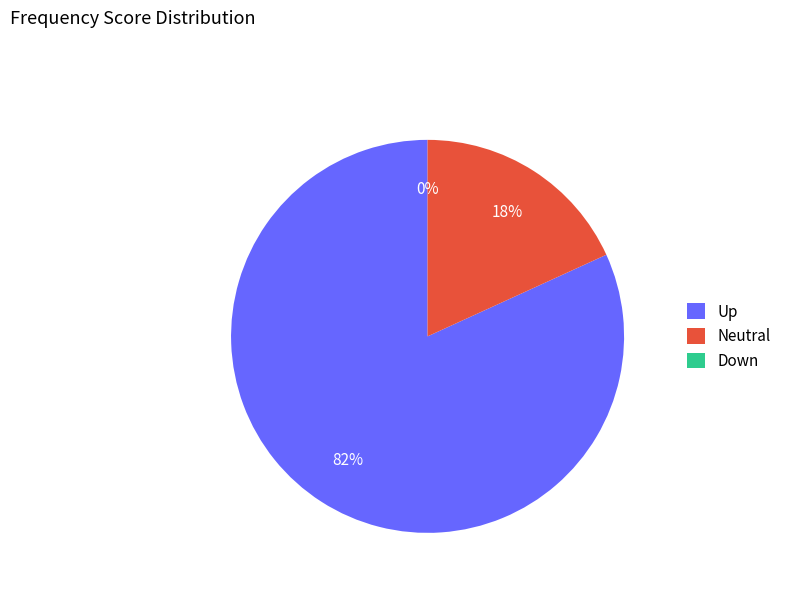

True or false: Up accounts for 82% of the total.

True